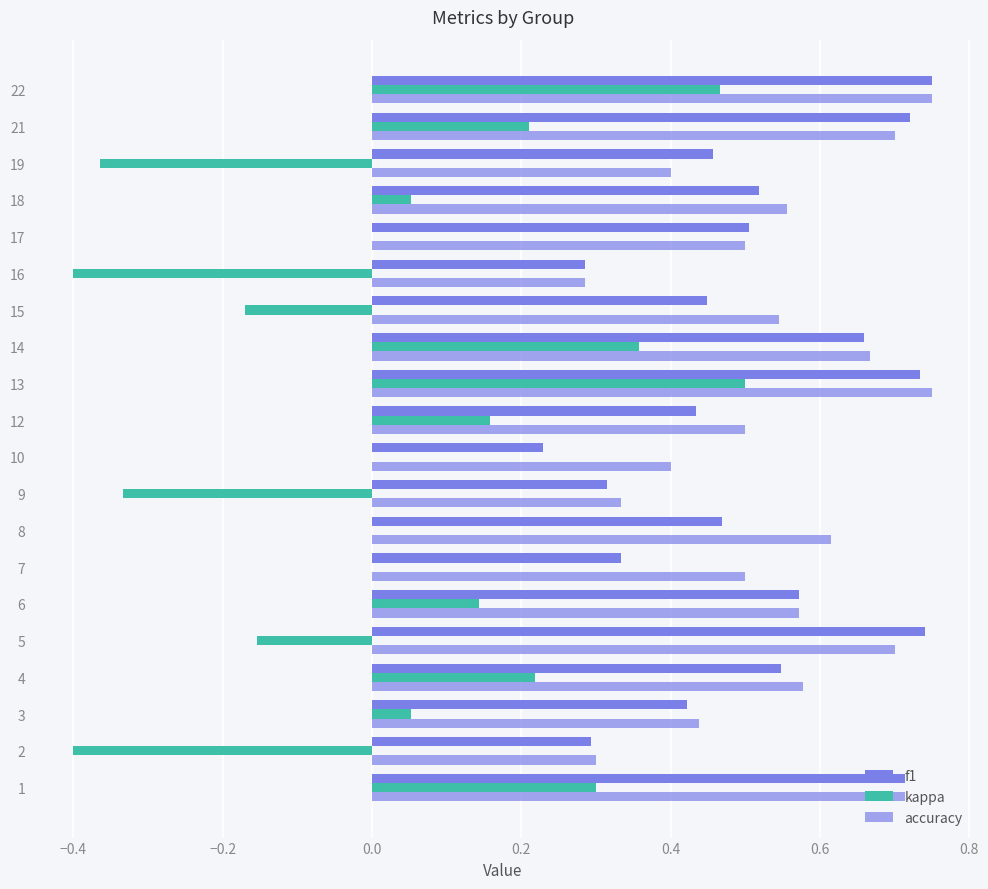

At how many categories does at least one series exceed 0?

20